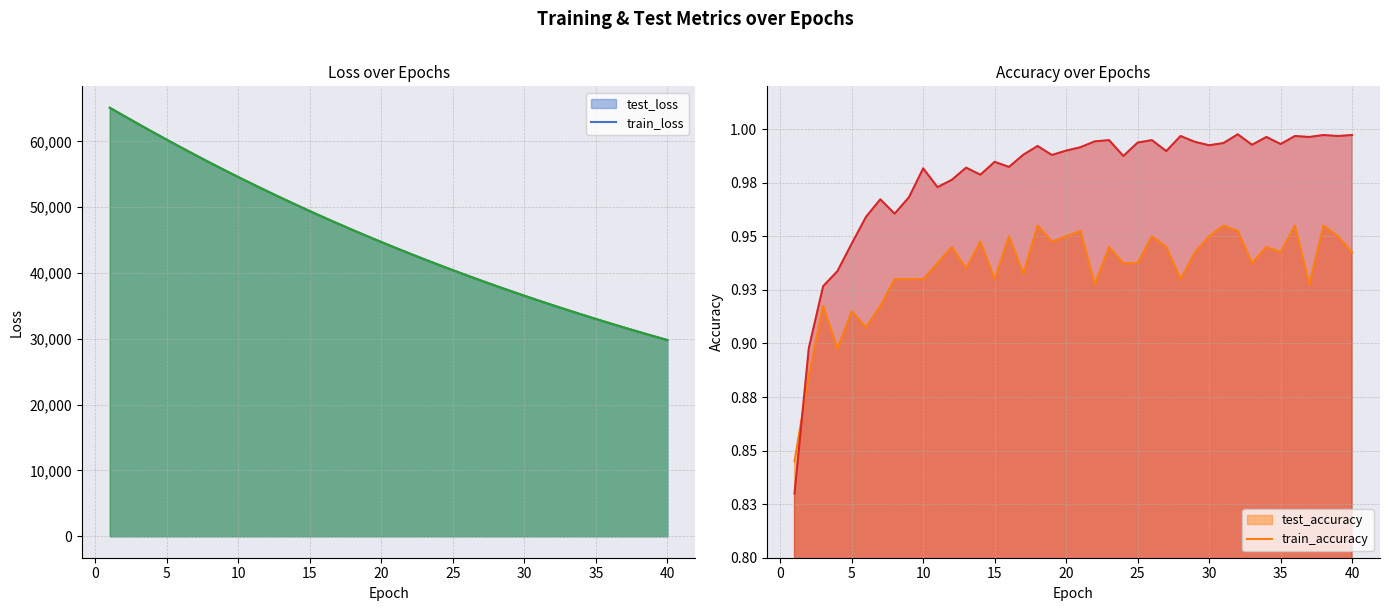

Reading right to left, what are all the values shown in this chart?

test_loss: 29811.4	30427.5	31055.7	31695.9	32348.4	33014.3	33692.7	34384.4	35088.5	35807.3	36540.2	37286.6	38047.8	38824.5	39614.6	40421.0	41243.5	42081.0	42935.2	43805.3	44693.0	45597.7	46518.9	47458.9	48416.4	49392.2	50385.5	51400.2	52433.5	53485.6	54557.9	55651.2	56763.9	57897.4	59051.4	60224.3	61417.3	62629.5	63856.5	65096.5
train_loss: 29809.1	30425.1	31053.1	31693.3	32345.9	33011.3	33689.5	34381.0	35085.8	35804.4	36536.8	37283.4	38044.6	38820.6	39611.4	40417.6	41239.6	42077.3	42931.3	43801.7	44689.1	45593.5	46515.2	47454.8	48412.5	49388.2	50382.6	51396.1	52429.1	53481.4	54553.6	55646.5	56759.2	57892.3	59046.4	60220.0	61413.1	62625.3	63853.3	65093.4
test_accuracy: 0.9	0.9	1.0	0.9	1.0	0.9	0.9	0.9	1.0	1.0	0.9	0.9	0.9	0.9	0.9	0.9	0.9	0.9	0.9	1.0	0.9	0.9	1.0	0.9	0.9	0.9	0.9	0.9	0.9	0.9	0.9	0.9	0.9	0.9	0.9	0.9	0.9	0.9	0.9	0.8
train_accuracy: 1.0	1.0	1.0	1.0	1.0	1.0	1.0	1.0	1.0	1.0	1.0	1.0	1.0	1.0	1.0	1.0	1.0	1.0	1.0	1.0	1.0	1.0	1.0	1.0	1.0	1.0	1.0	1.0	1.0	1.0	1.0	1.0	1.0	1.0	1.0	0.9	0.9	0.9	0.9	0.8